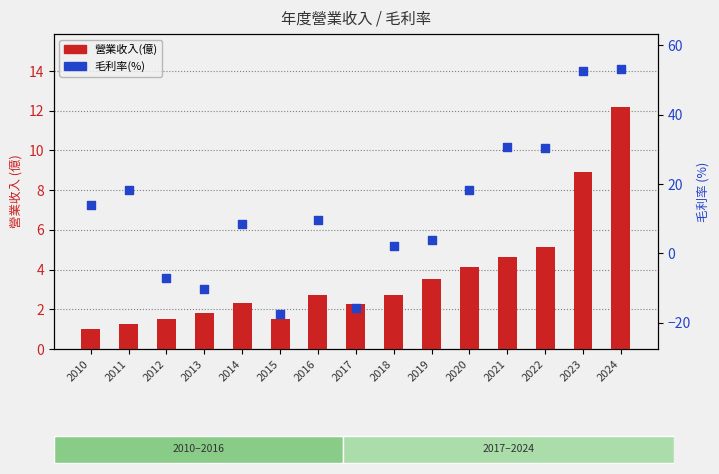

Which series reaches the minimum Y coordinate?

毛利率(%)